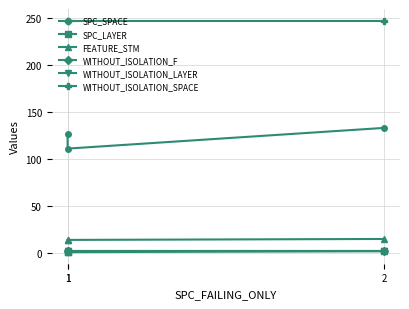

True or false: SPC_SPACE has a value of 70 at 1.

False